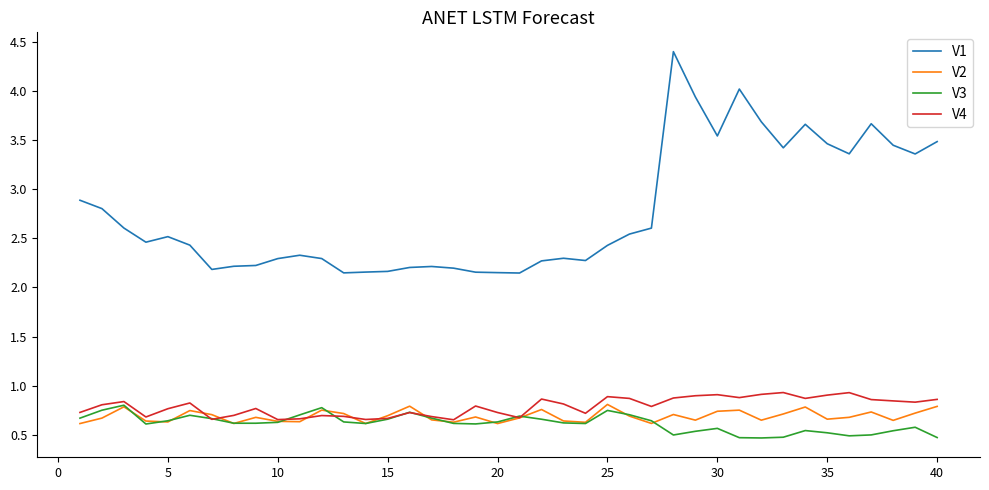

Which series has the largest total across all categories?

V1